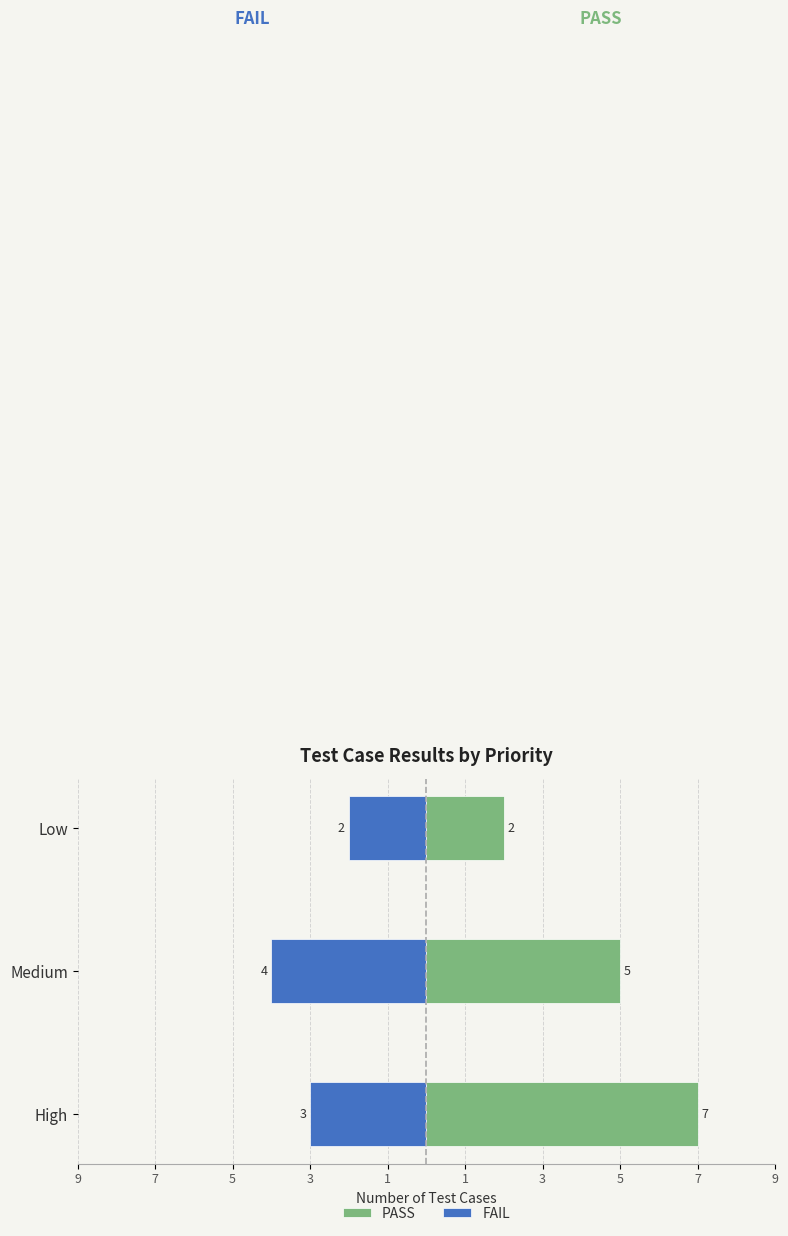

What is the greatest value displayed?

7